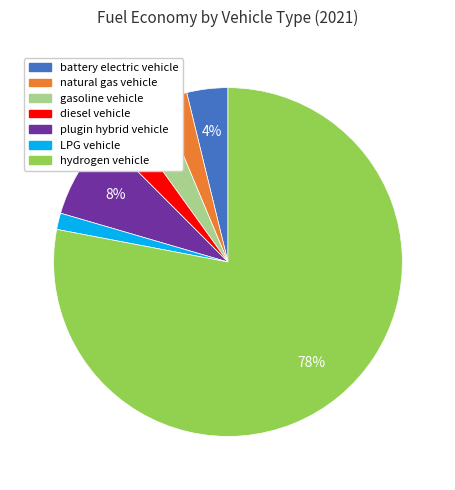

Does LPG vehicle represent more than half of the total?

No